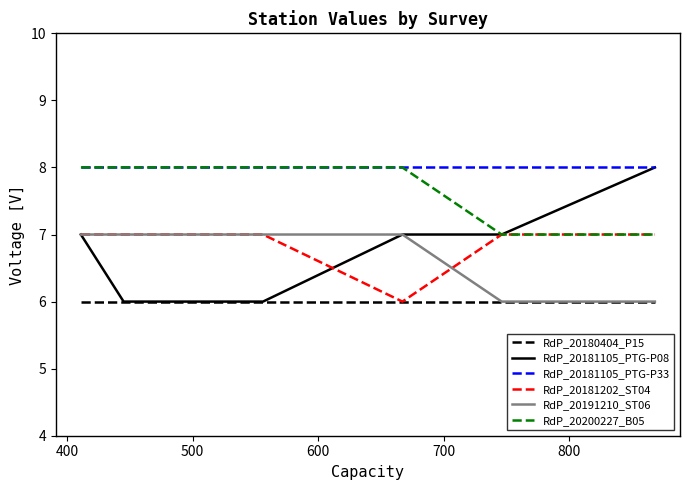

What is the sum of all RdP_20191210_ST06 values?

47